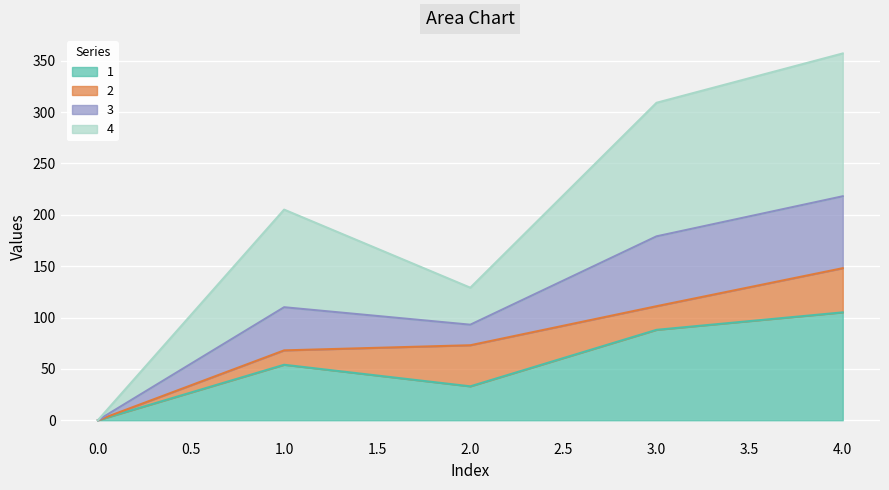

Is the value of 3 at 0 greater than the value of 1 at 3?

No